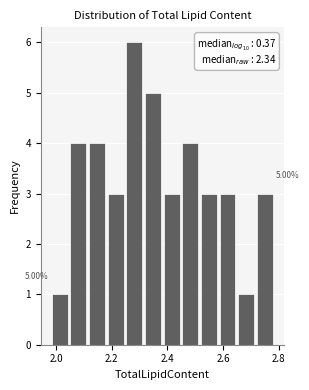

Around what value on the x-axis is the tallest bar? Give the approximate position of its centre, as read against the axis.

2.28